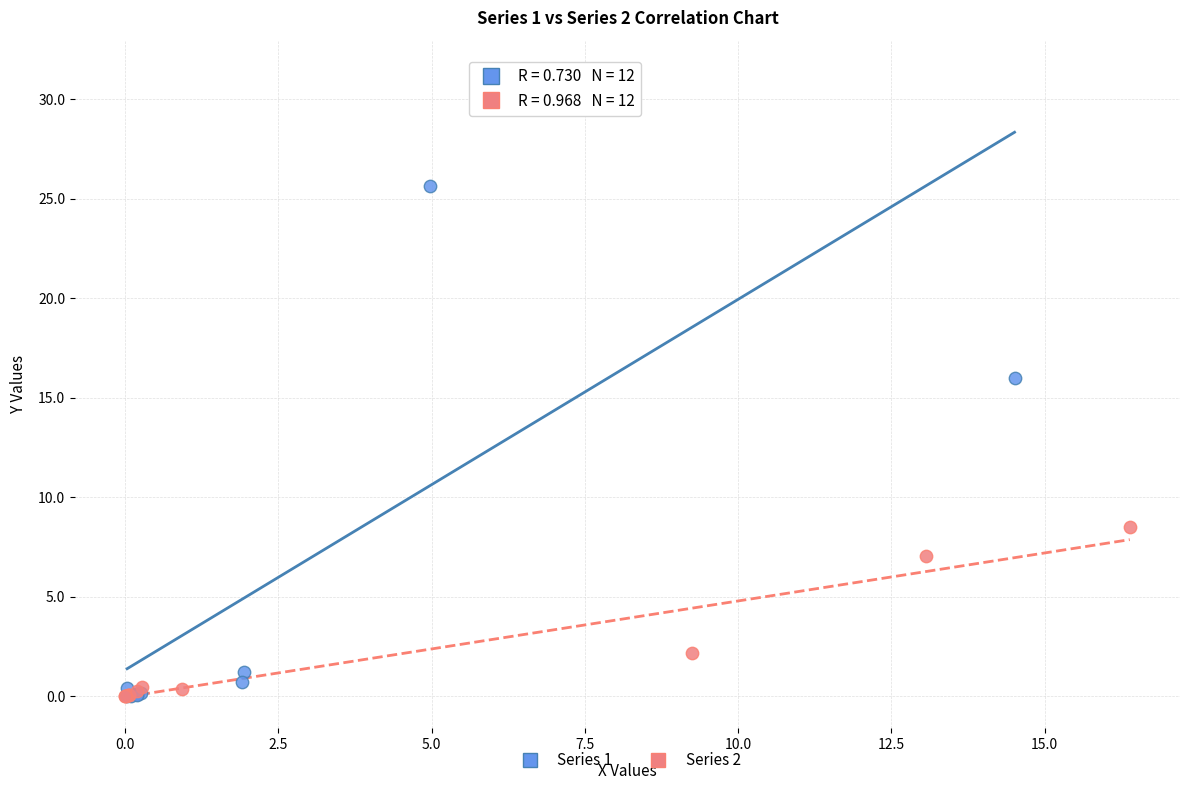

Which series contains the highest Y value?

Series 1